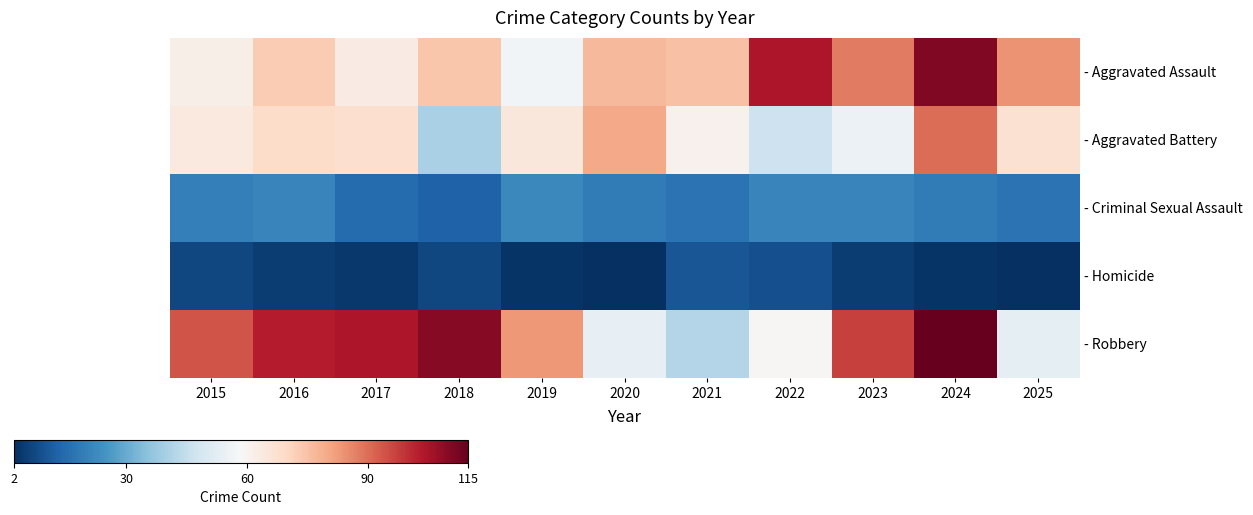

How many values in the - Robbery series exceed 94?

5